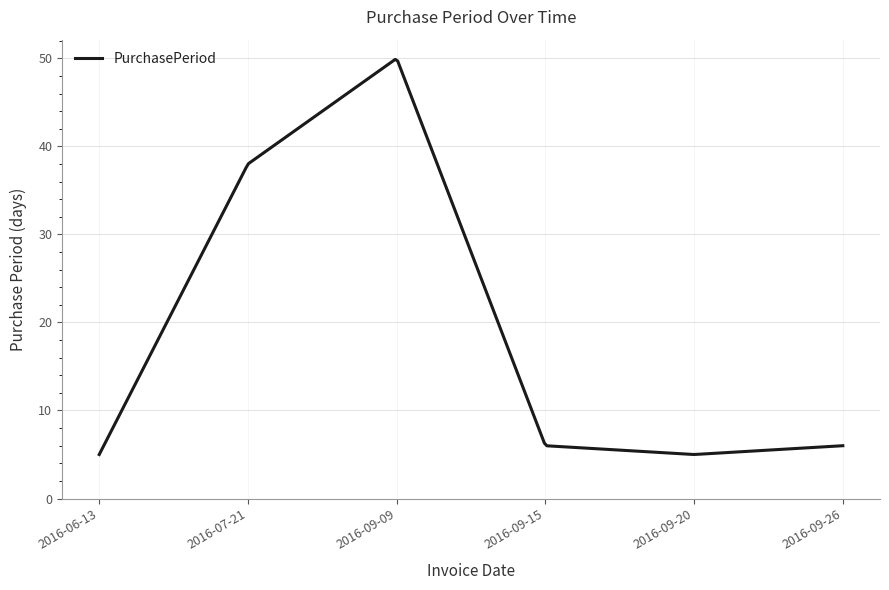

What is the greatest value displayed?

49.9